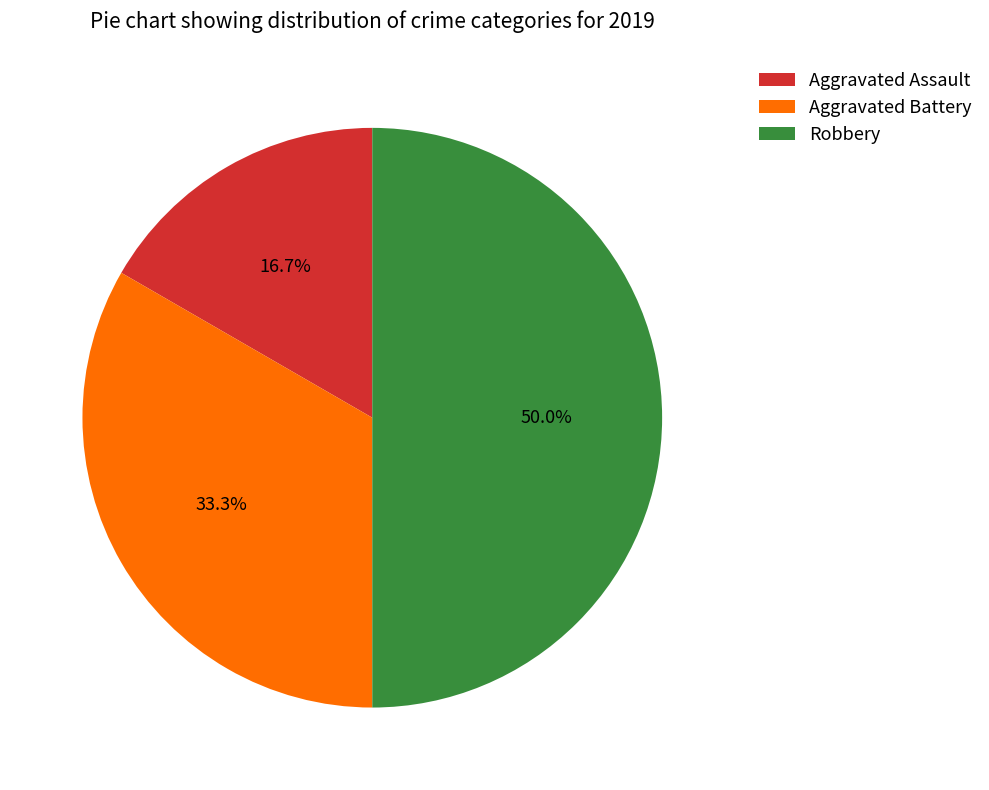

How many slices are in this pie chart?

3